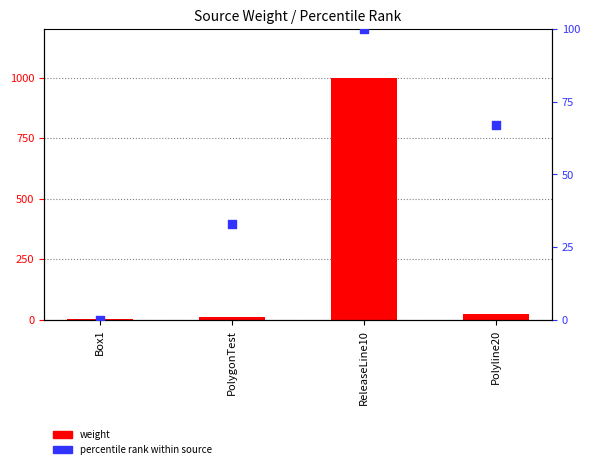

Is the value of weight at Box1 greater than the value of percentile rank within source at Box1?

Yes